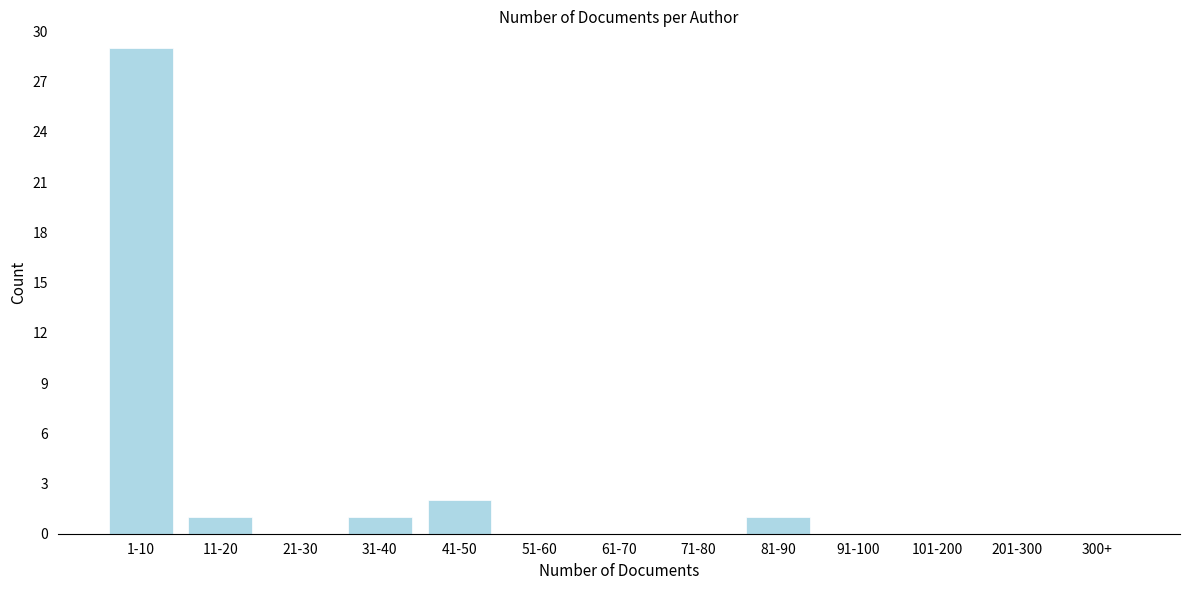

Reading left to right, what are all the values shown in this chart?

1-10=29	11-20=1	21-30=0	31-40=1	41-50=2	51-60=0	61-70=0	71-80=0	81-90=1	91-100=0	101-200=0	201-300=0	300+=0